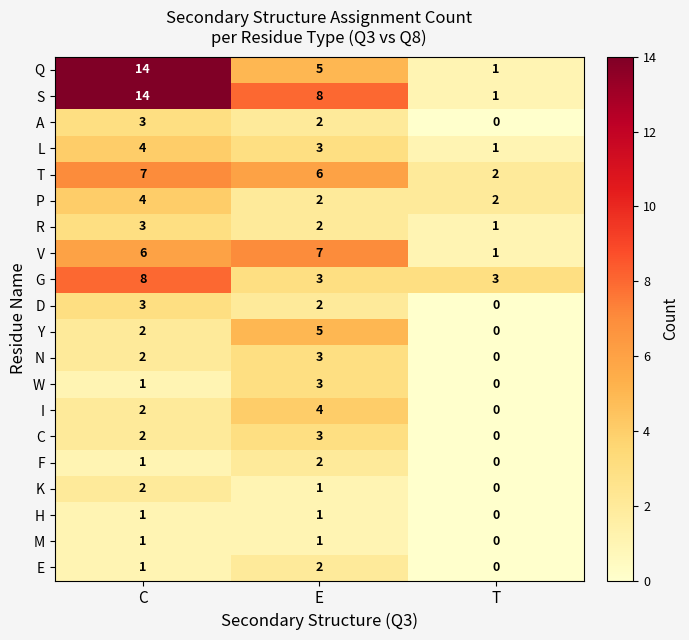

What is the difference between the D values at C and T?

3